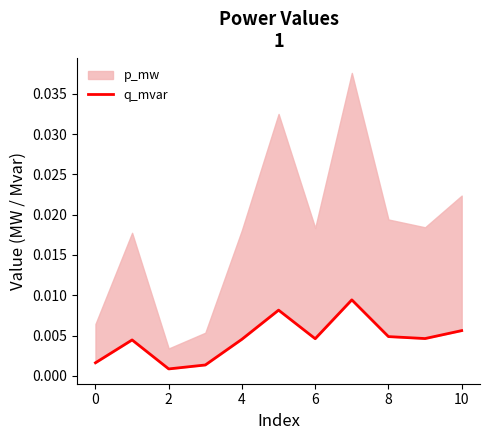

Where is the first local minimum?

2